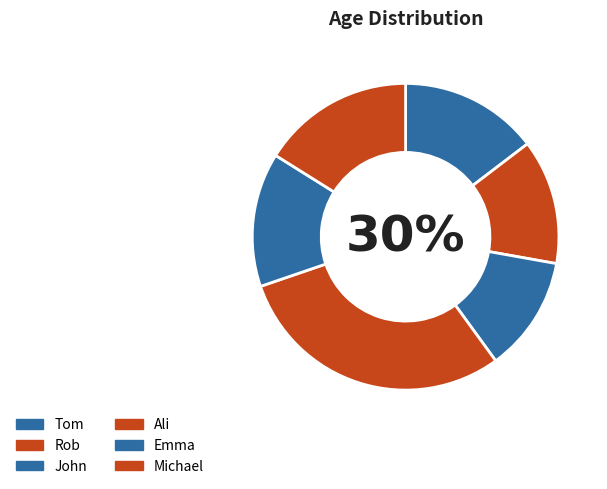

Rank the categories by value from highest to lowest.

Ali, Michael, Tom, Emma, Rob, John